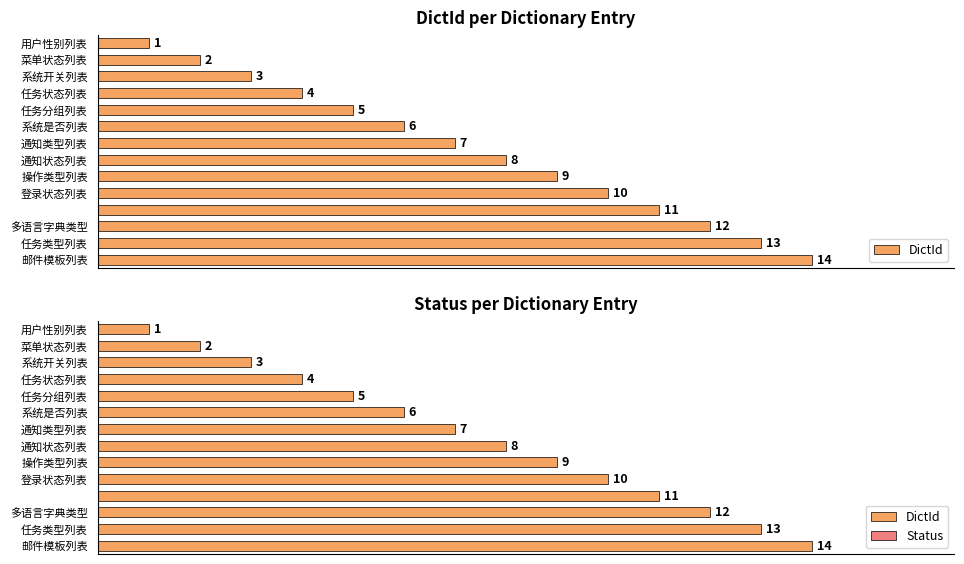

How many distinct data groups are displayed?

2